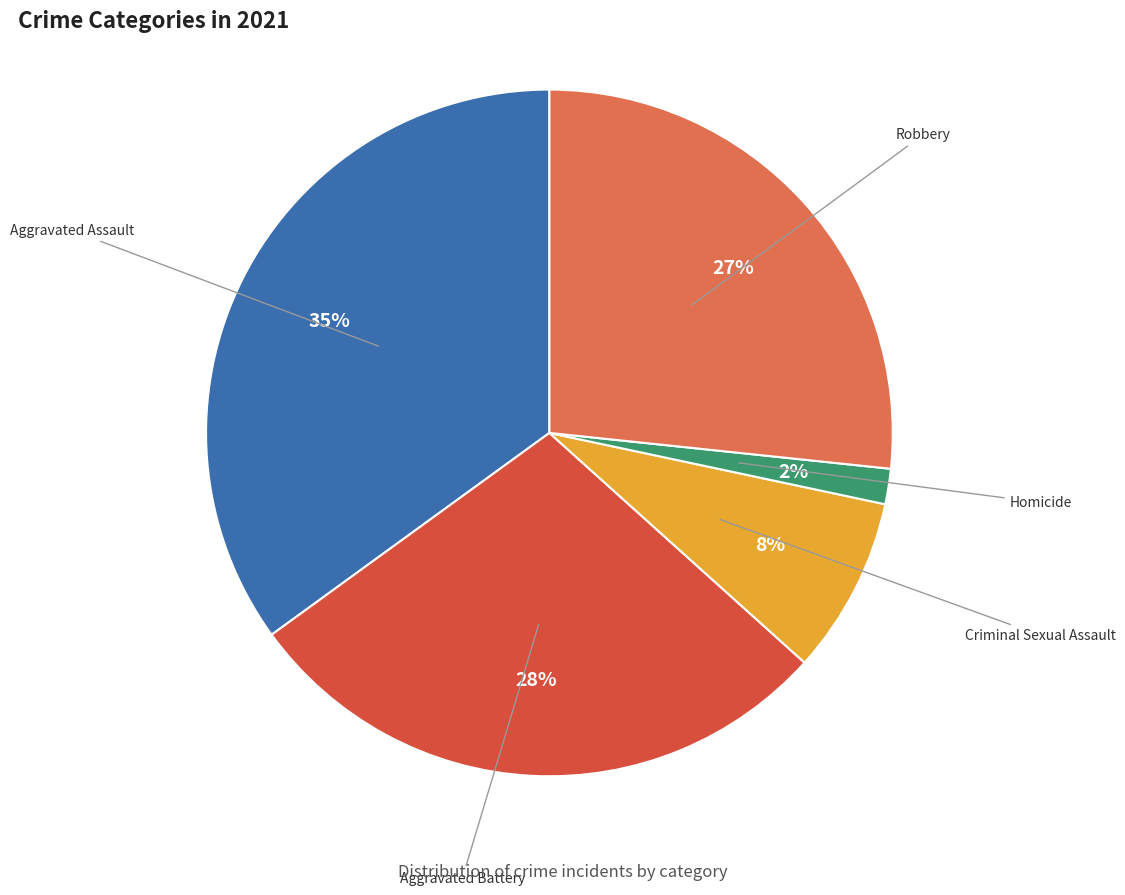

Which category has the biggest portion of the pie?

Aggravated Assault